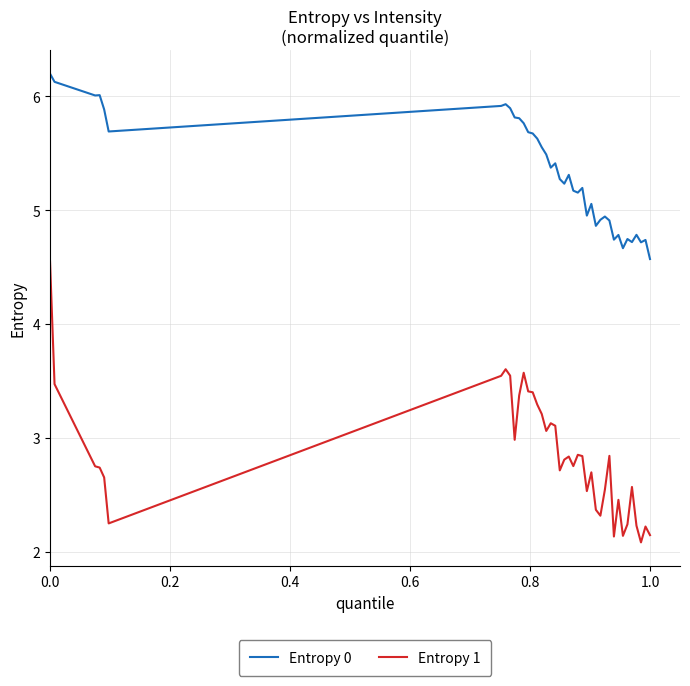

True or false: Entropy 0 has more than 0 points higher than both neighbors.

True